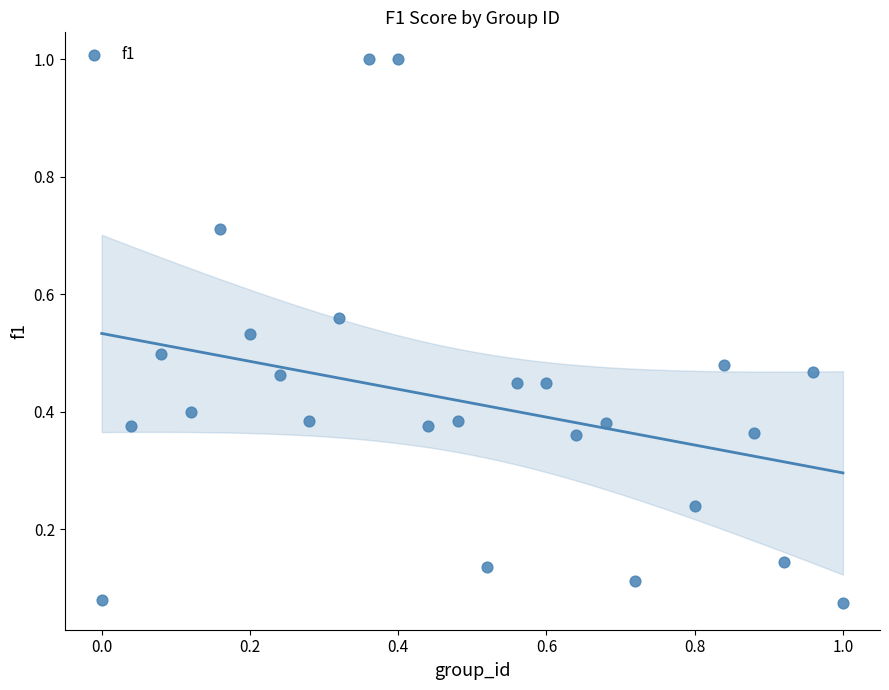

What is the range of Y values (max minus min)?

0.9